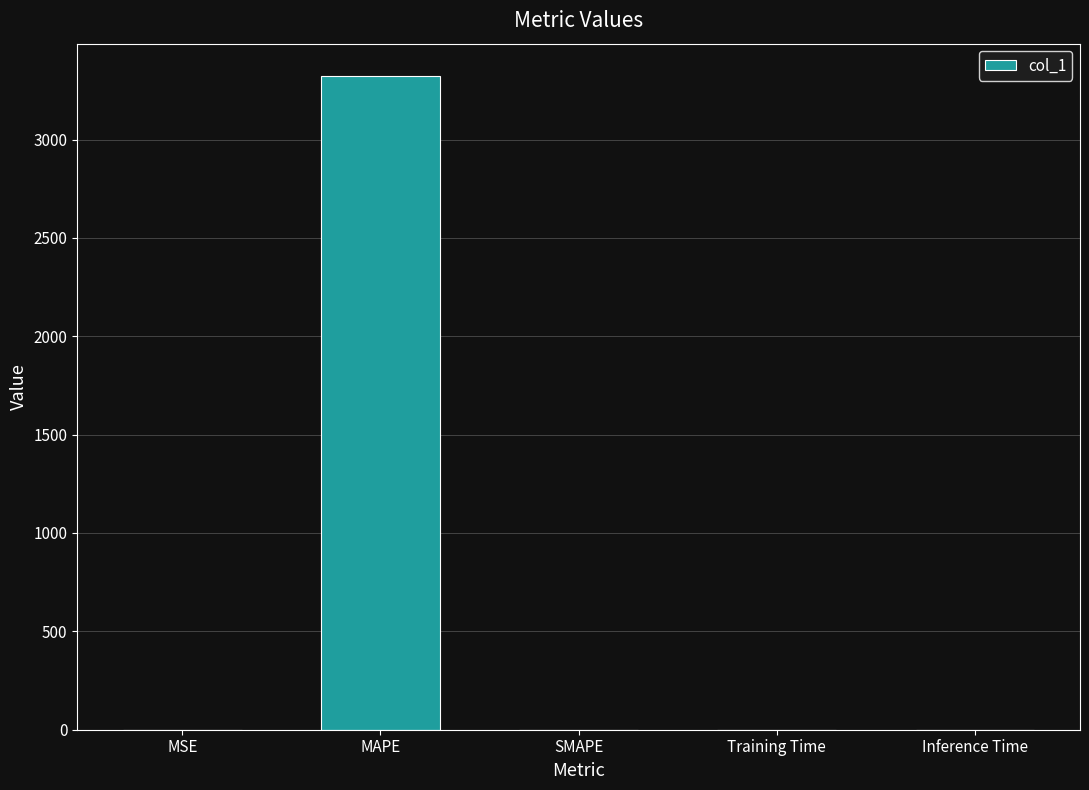

True or false: the data shows 0.0 at Inference Time.

True